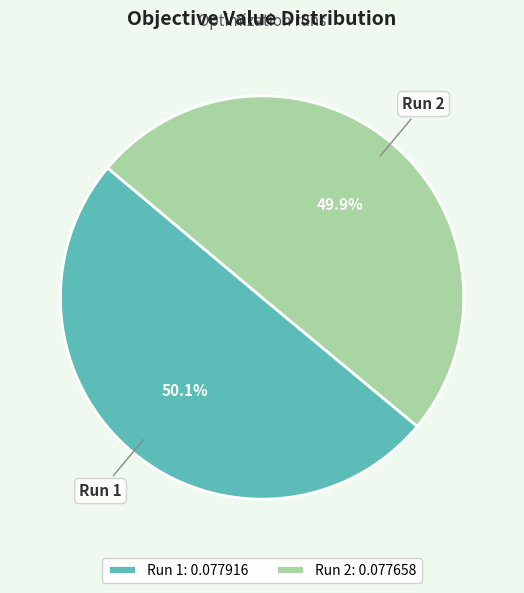

Is there a majority slice in this chart?

Yes